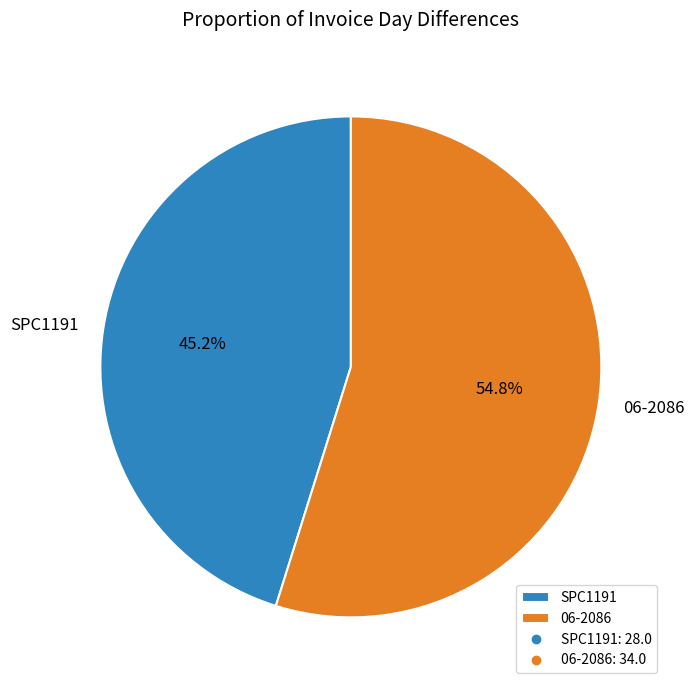

Combined, do 06-2086 and SPC1191 account for over 50%?

Yes